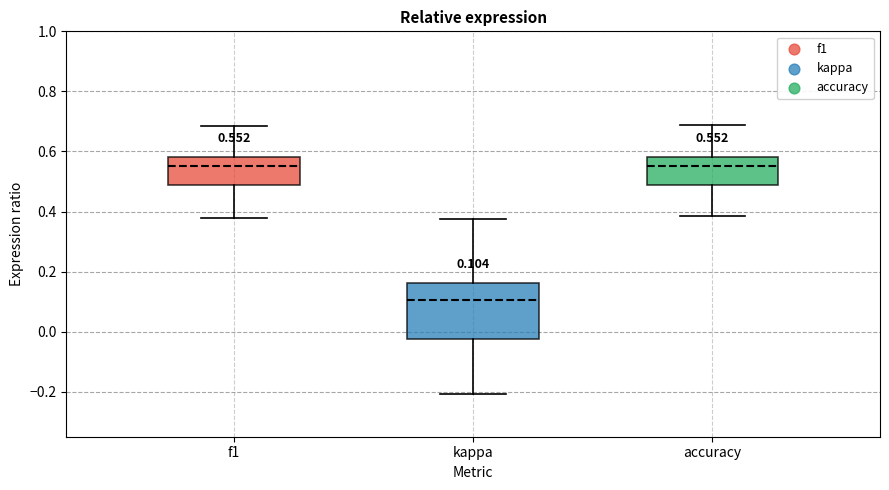

Which box is the tallest, from its lower edge to its upper edge?

kappa